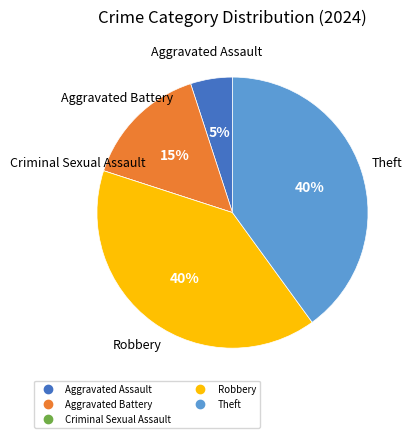

Which has a higher value, Aggravated Battery or Robbery?

Robbery